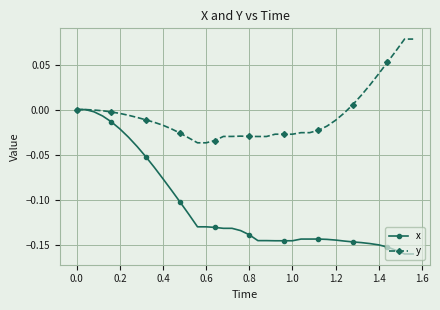

Which series has the widest spread of values?

x